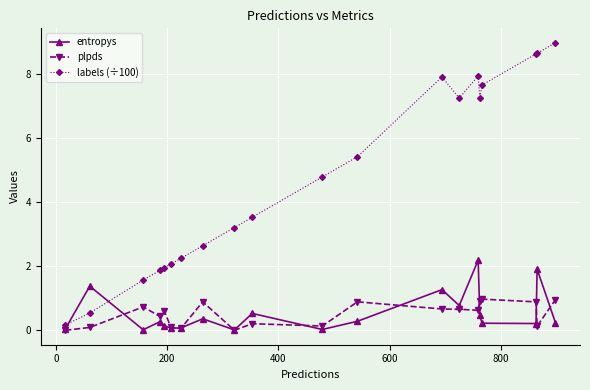

What is the maximum value shown in the chart?

9.0